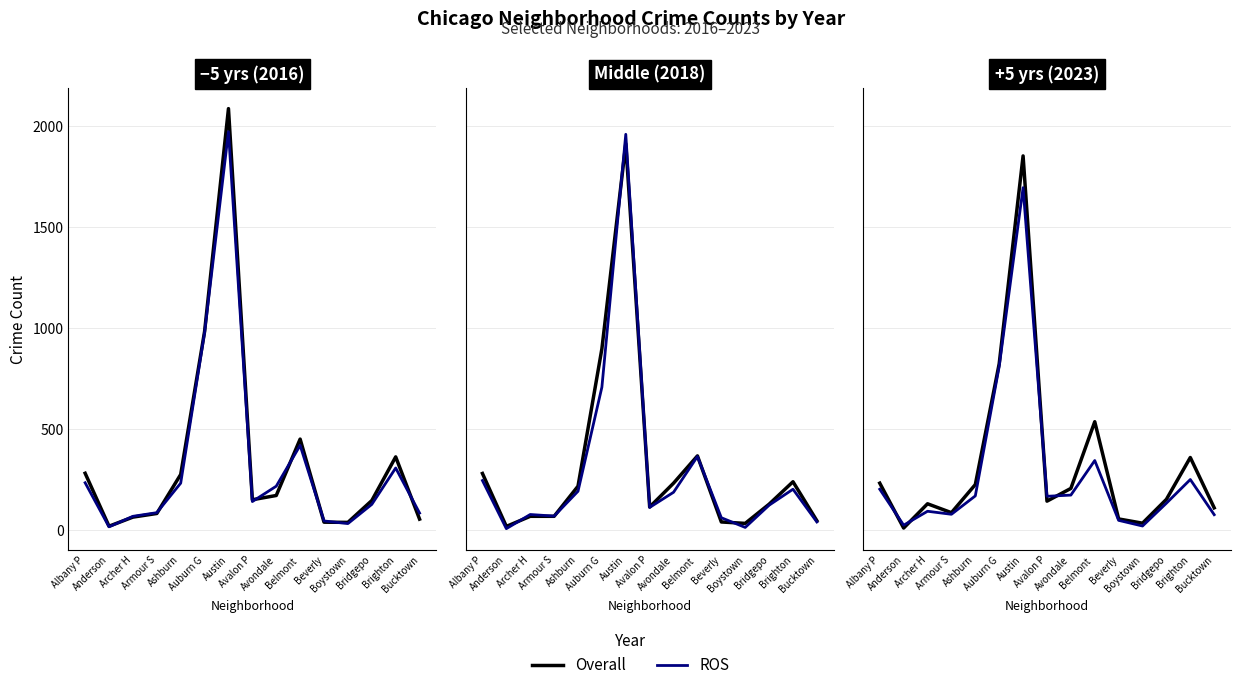

Which label corresponds to the smallest value in the chart?

Anderson